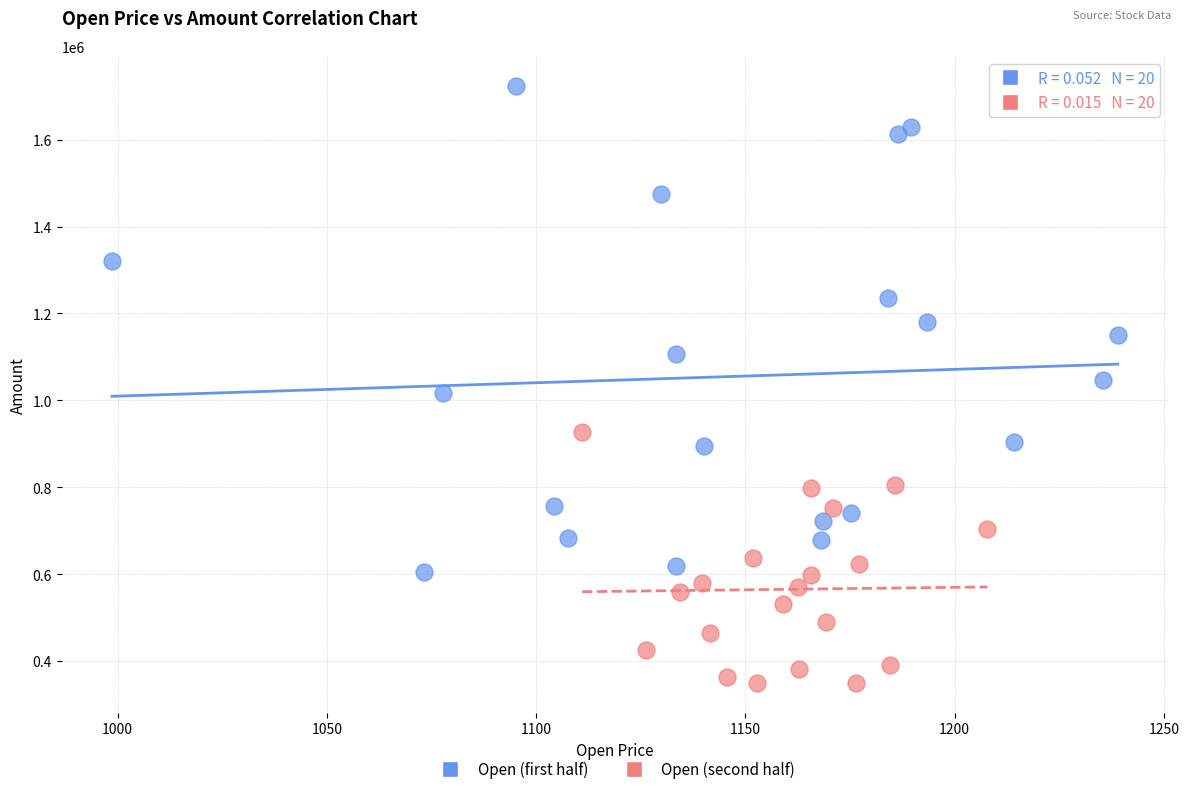

Which series has the largest Y range (max minus min)?

Open (first half)